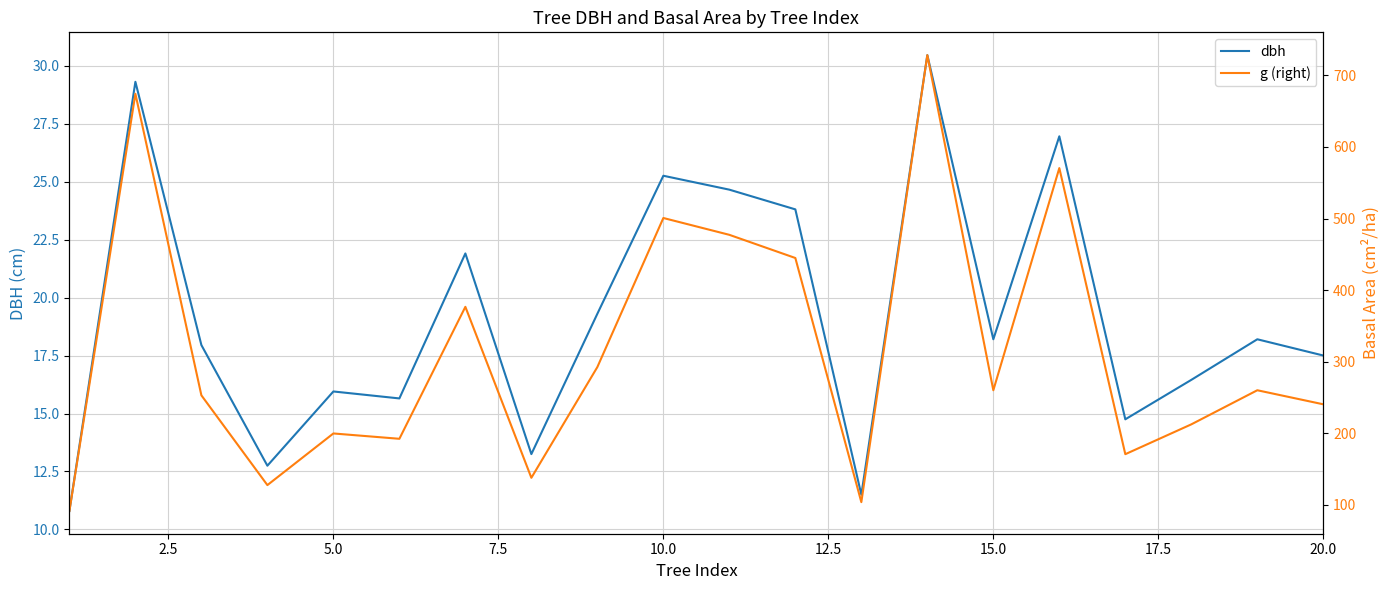

How many series are shown in this chart?

2